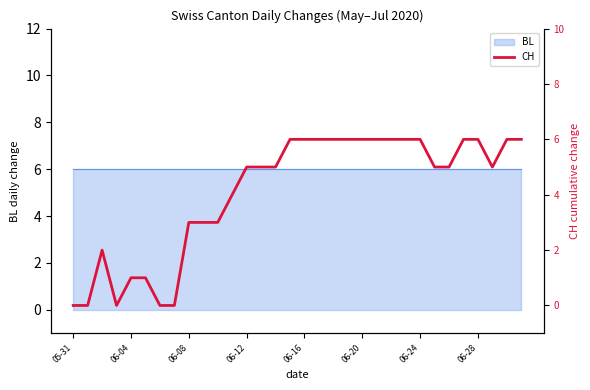

What is the change in value from 24 to 26?

-1